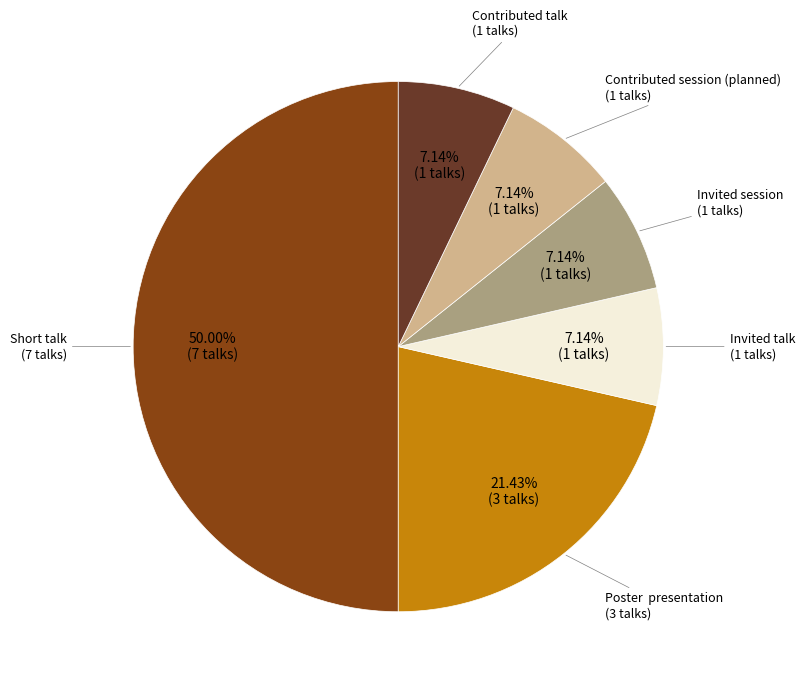

What is the smallest slice in the pie chart?

Invited talk